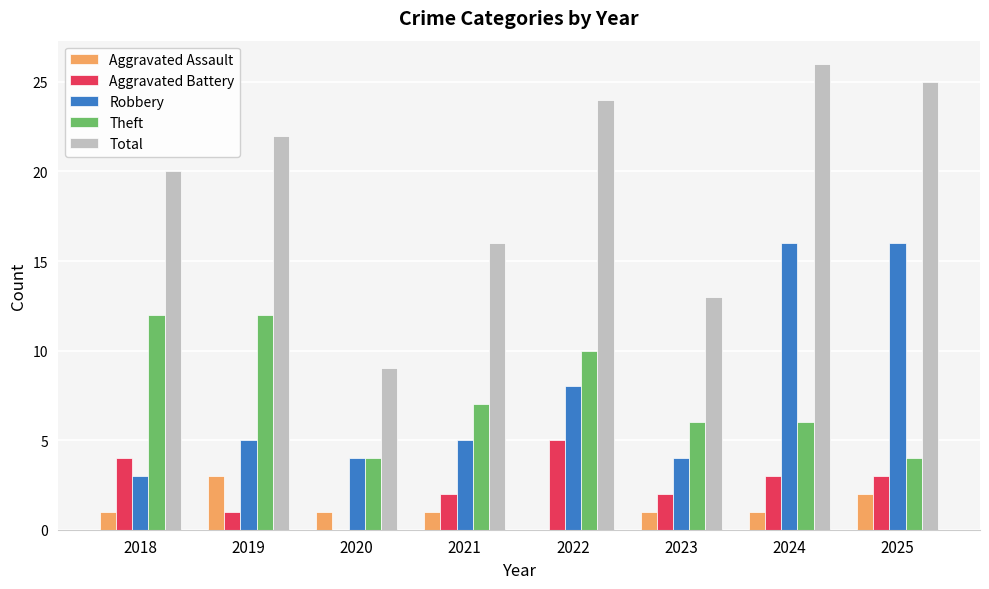

Between 2018 and 2020, which series saw the biggest shift?

Total